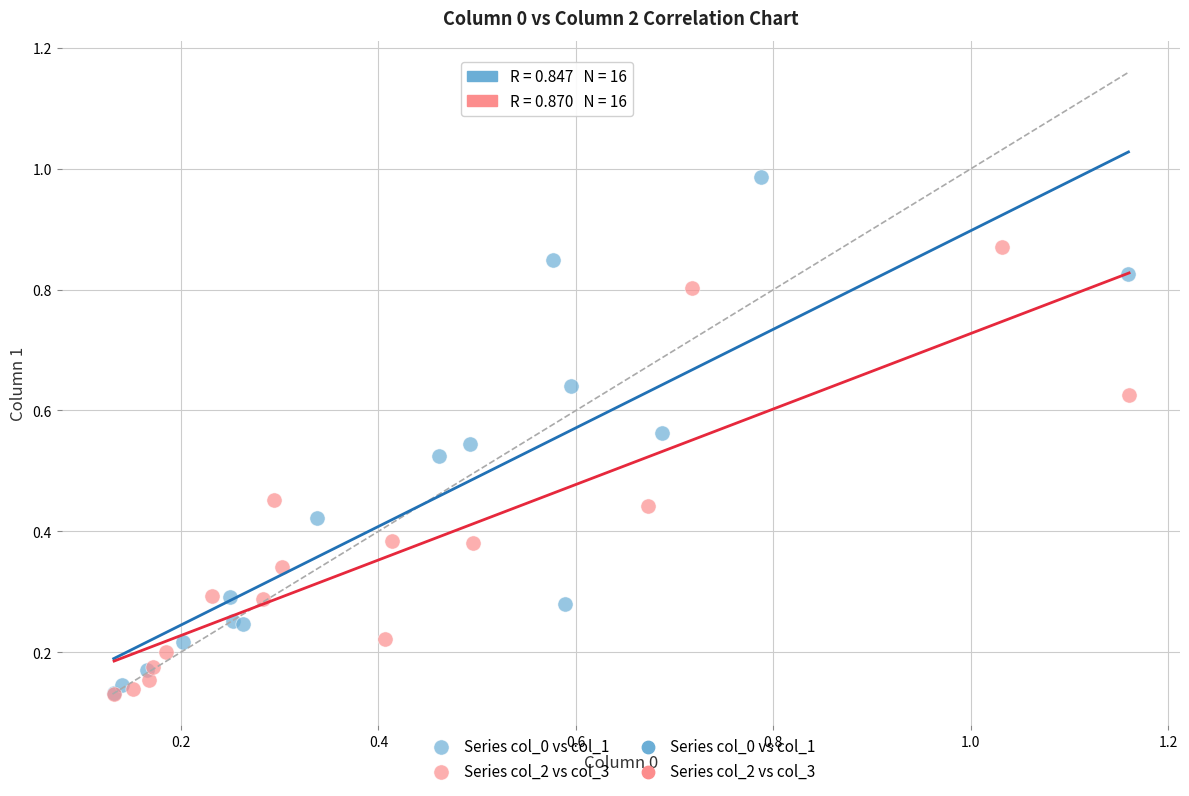

Which series has the largest Y range (max minus min)?

Series col_0 vs col_1